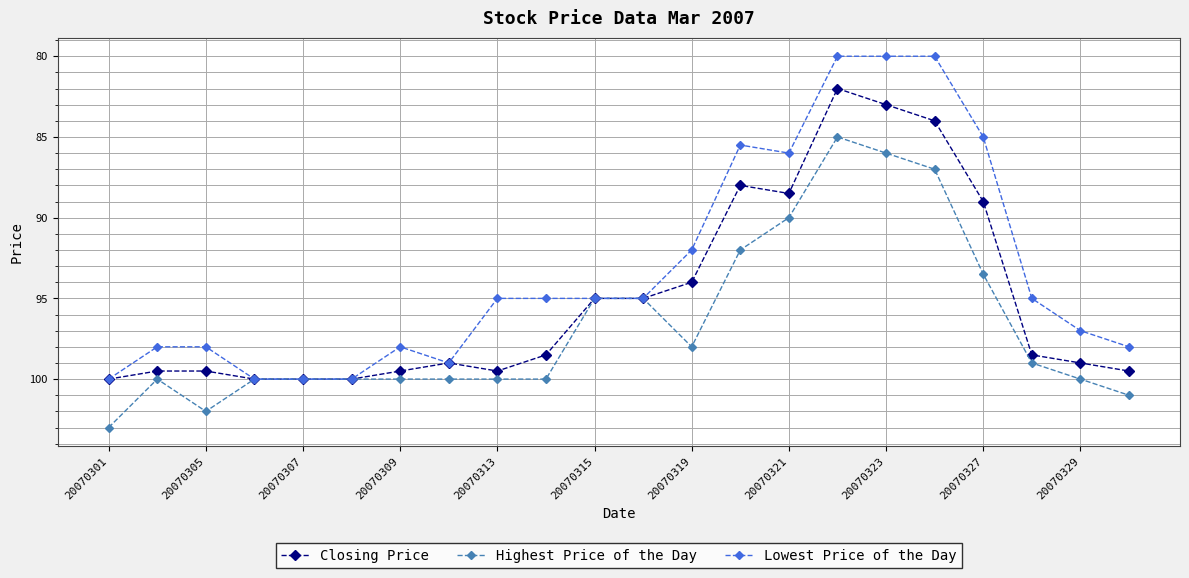

Which series has the largest total across all categories?

Highest Price of the Day